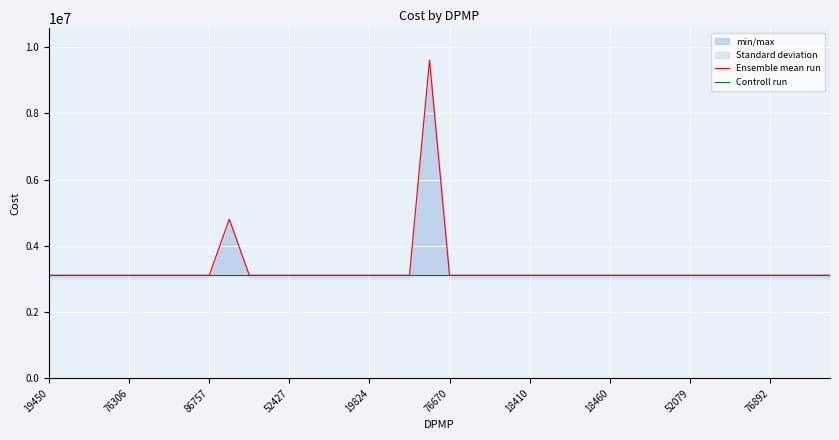

What is the smallest value displayed?

3111202.8